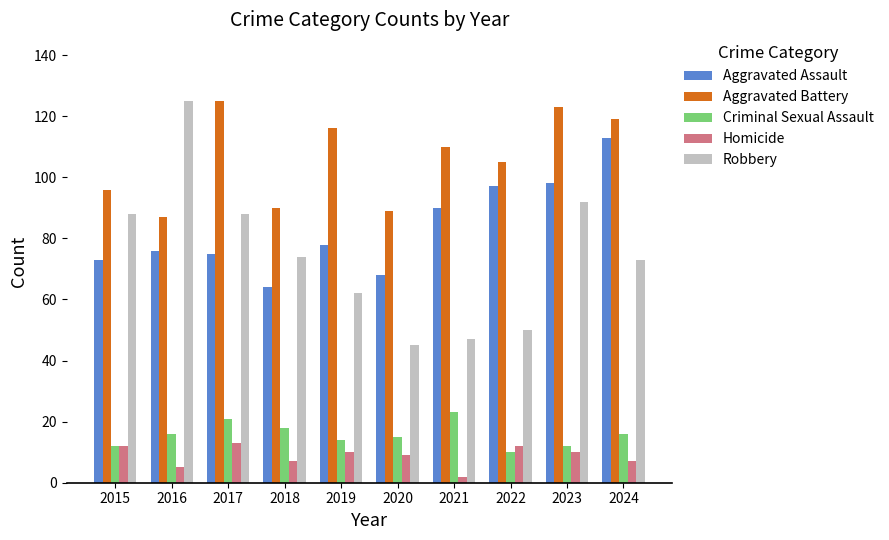

Reading left to right, transcribe all the data shown in this chart.

Aggravated Assault: 73	76	75	64	78	68	90	97	98	113
Aggravated Battery: 96	87	125	90	116	89	110	105	123	119
Criminal Sexual Assault: 12	16	21	18	14	15	23	10	12	16
Homicide: 12	5	13	7	10	9	2	12	10	7
Robbery: 88	125	88	74	62	45	47	50	92	73